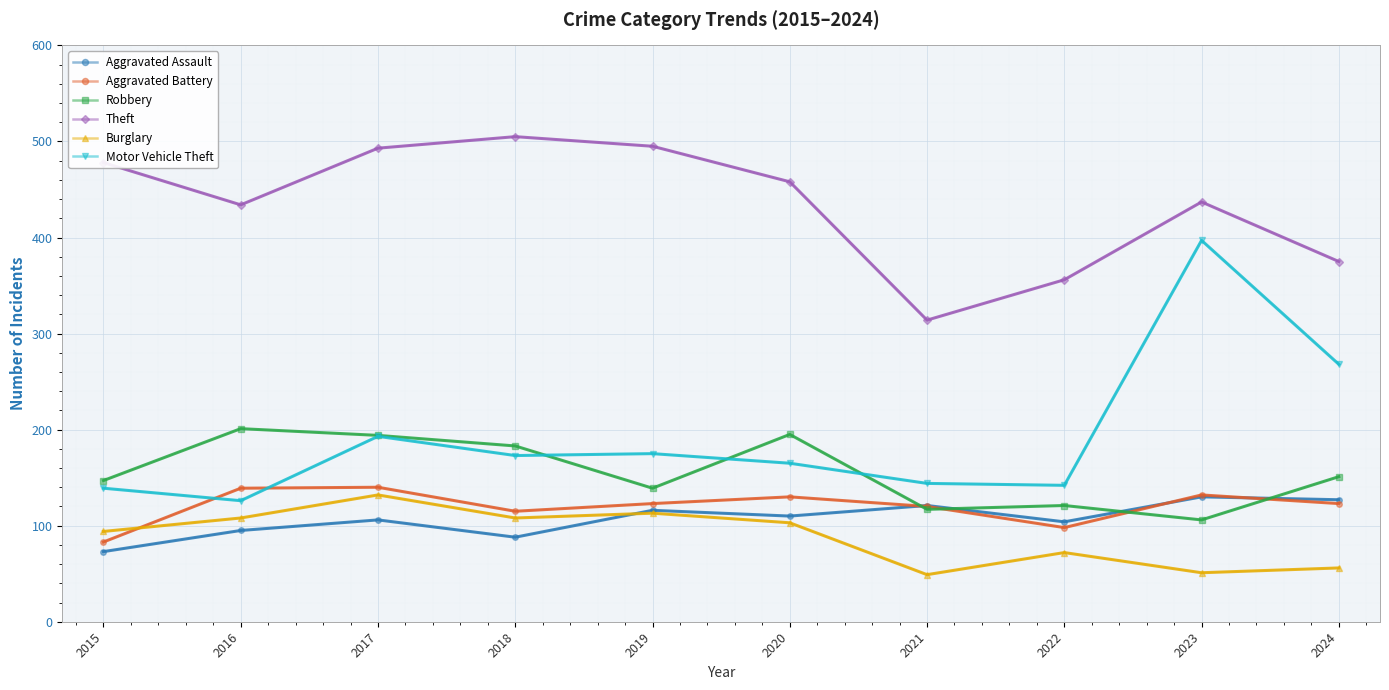

What is the maximum value shown in the chart?

505